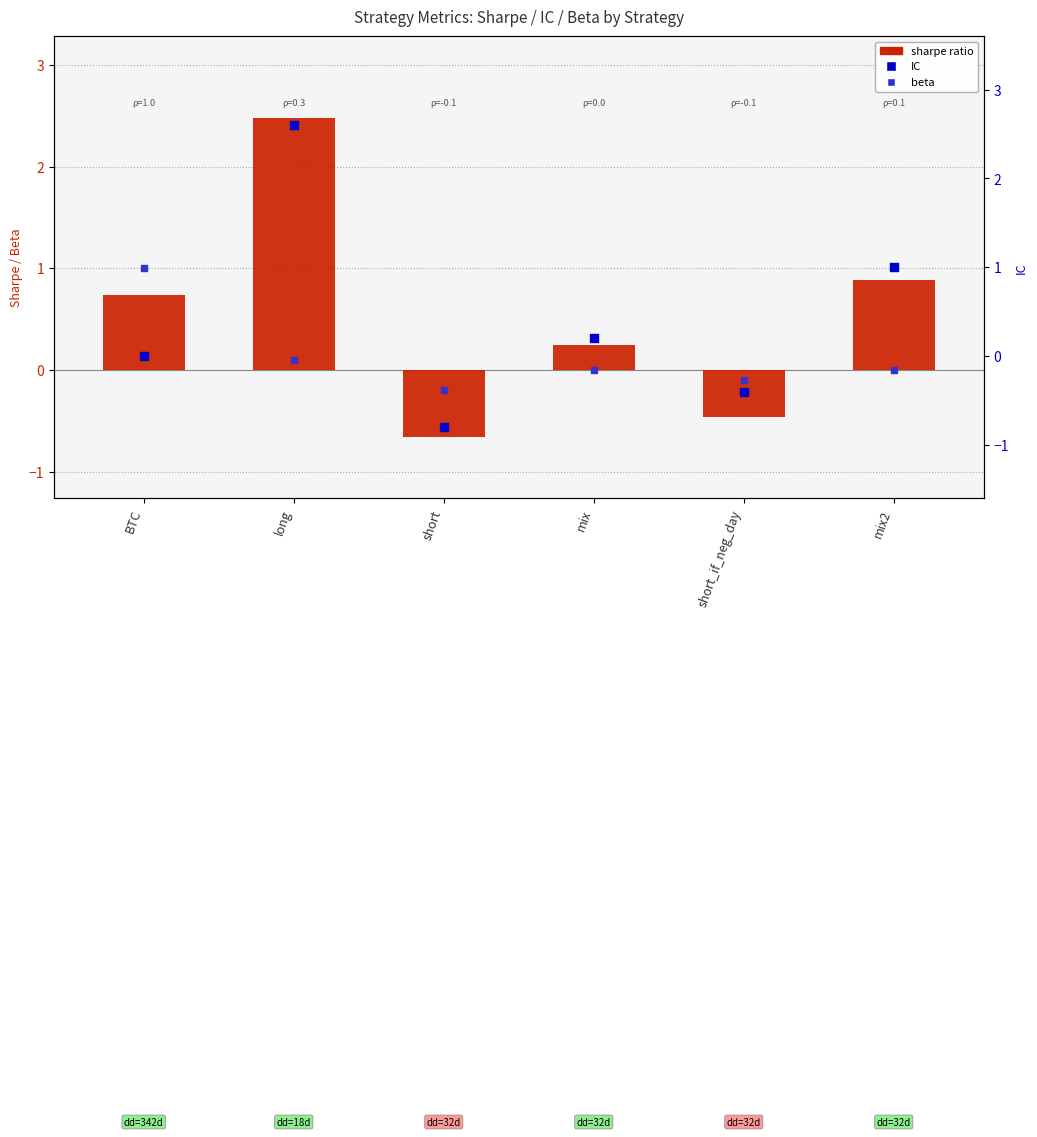

Which series has the largest total across all categories?

sharpe ratio